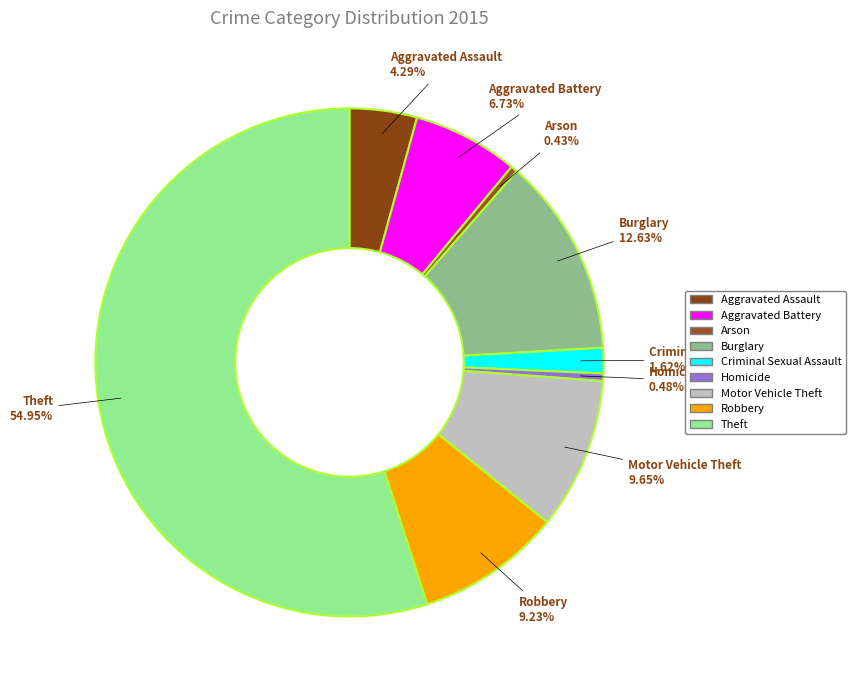

What percentage is NOT represented by Aggravated Assault?

95.7%